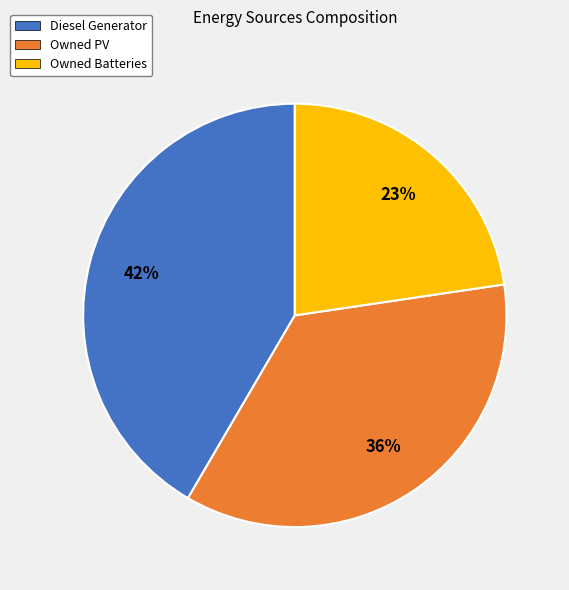

To the nearest percent, what is the difference between the largest and smallest slice percentages?

19%